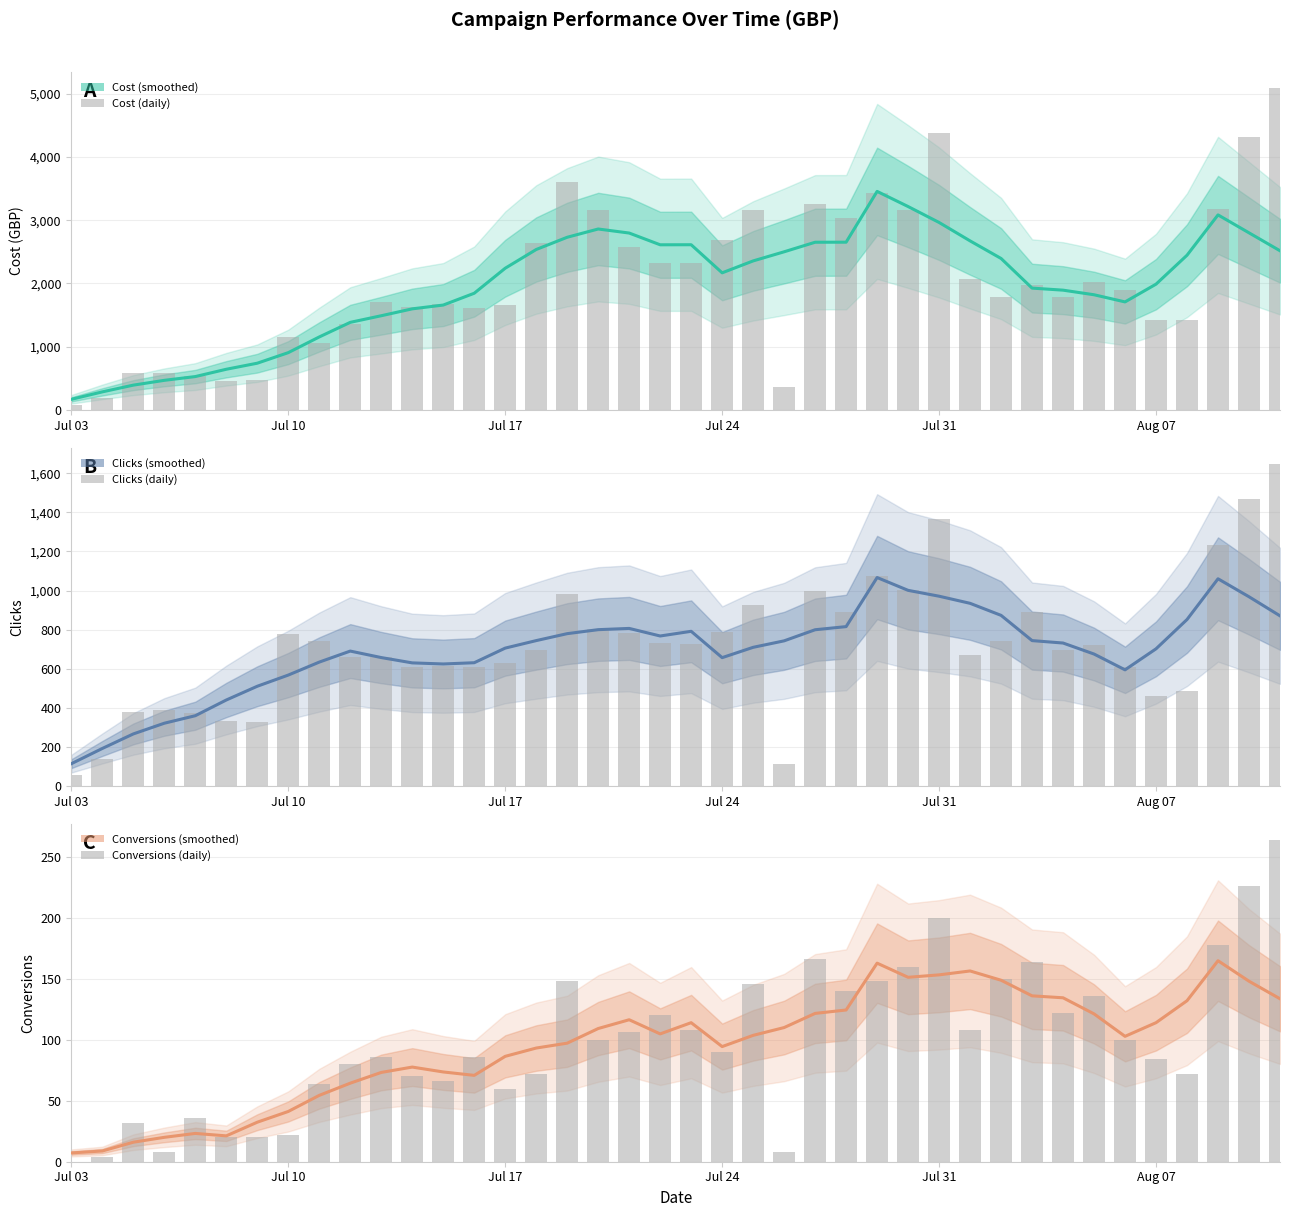

What is the difference between the second highest and minimum values in the Clicks (daily) series?

1414.0